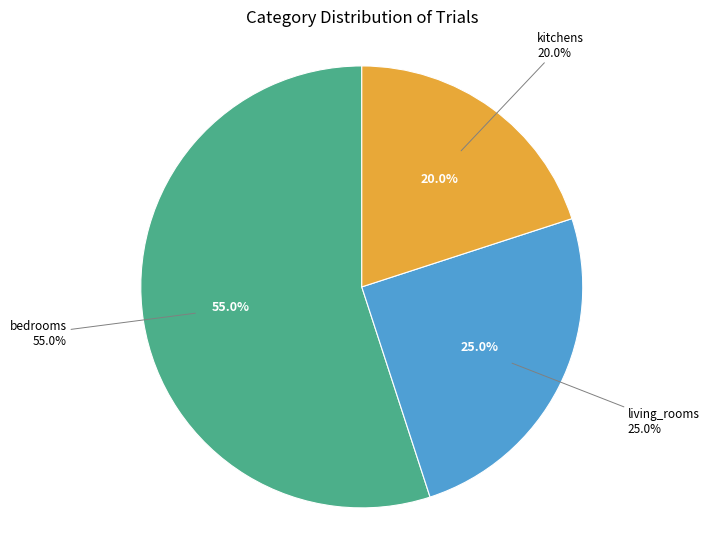

Is the sum of kitchens and living_rooms greater than half?

No